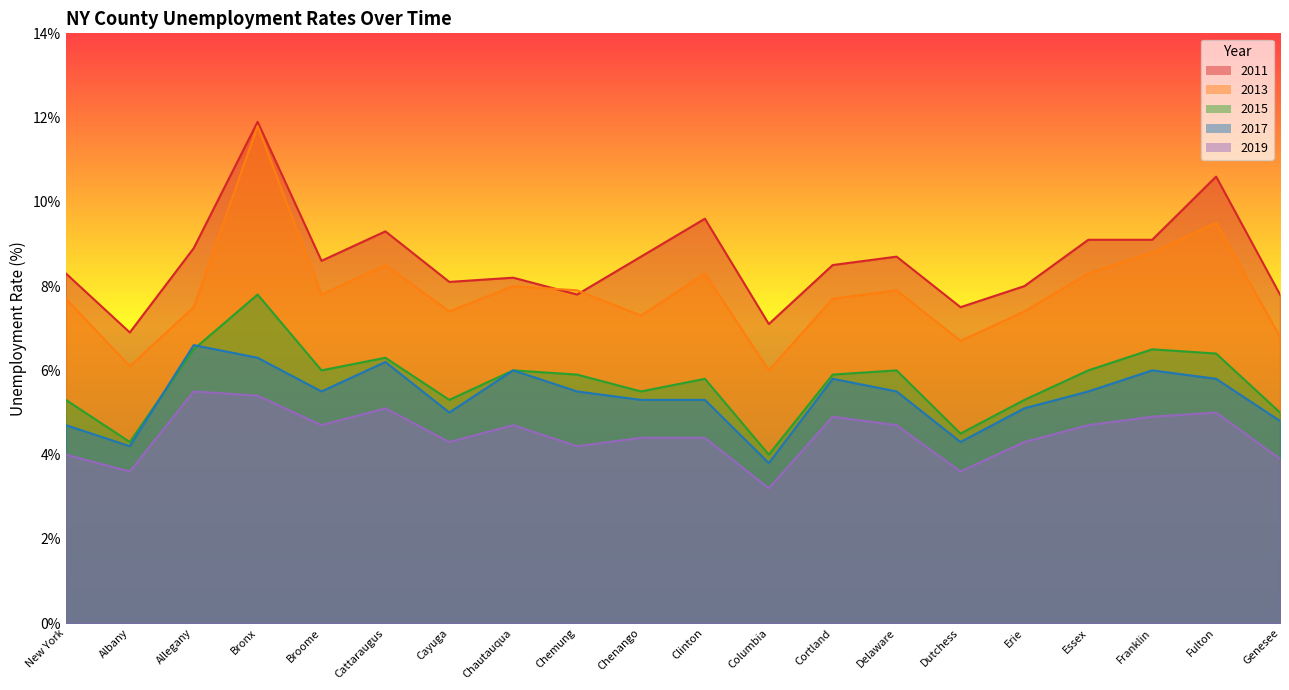

Count the number of data series in this chart.

5